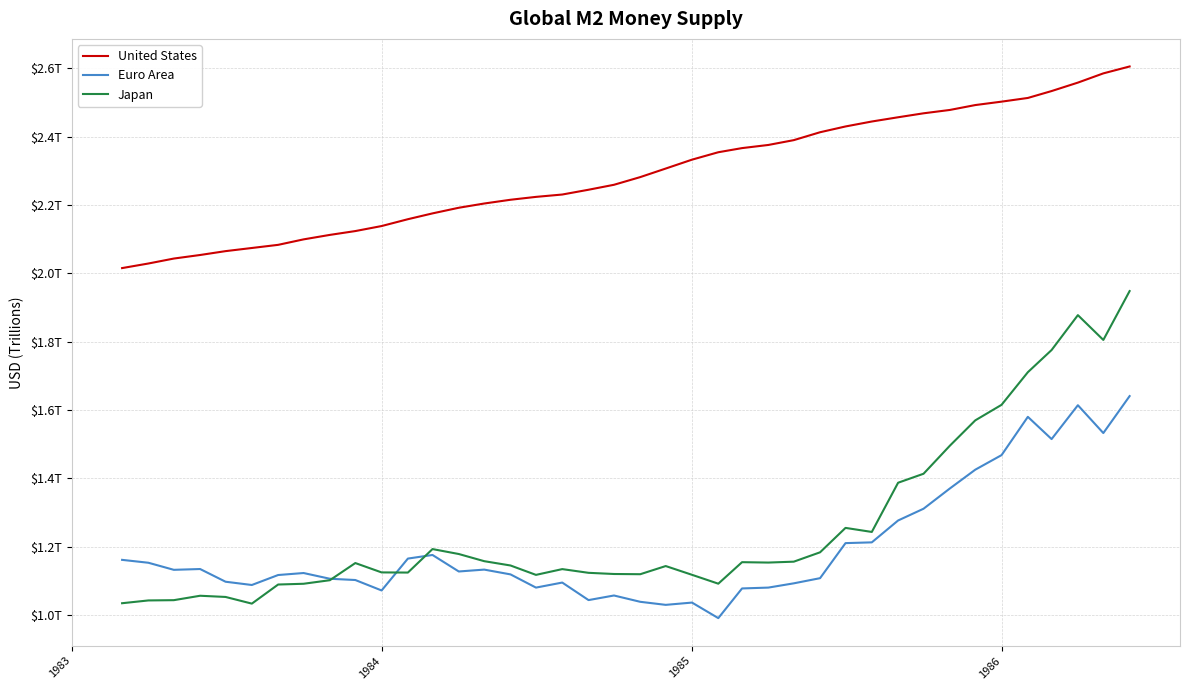

Is this an area chart (filled region under the line)?

No